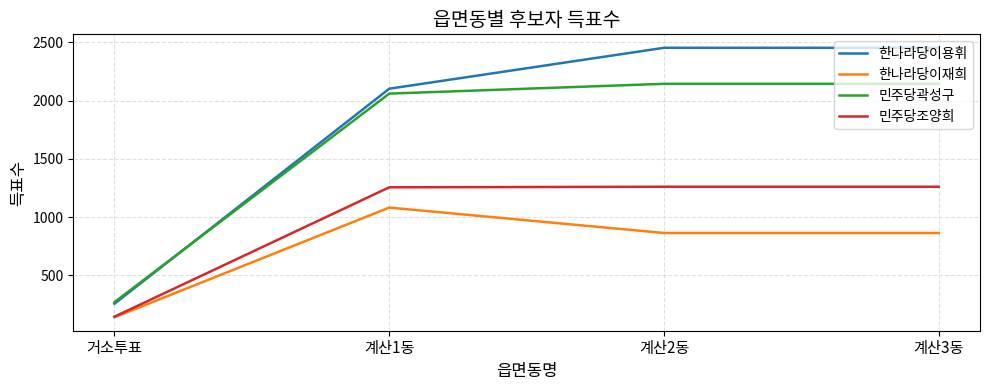

True or false: 한나라당이용휘 and 한나라당이재희 cross at least once.

False